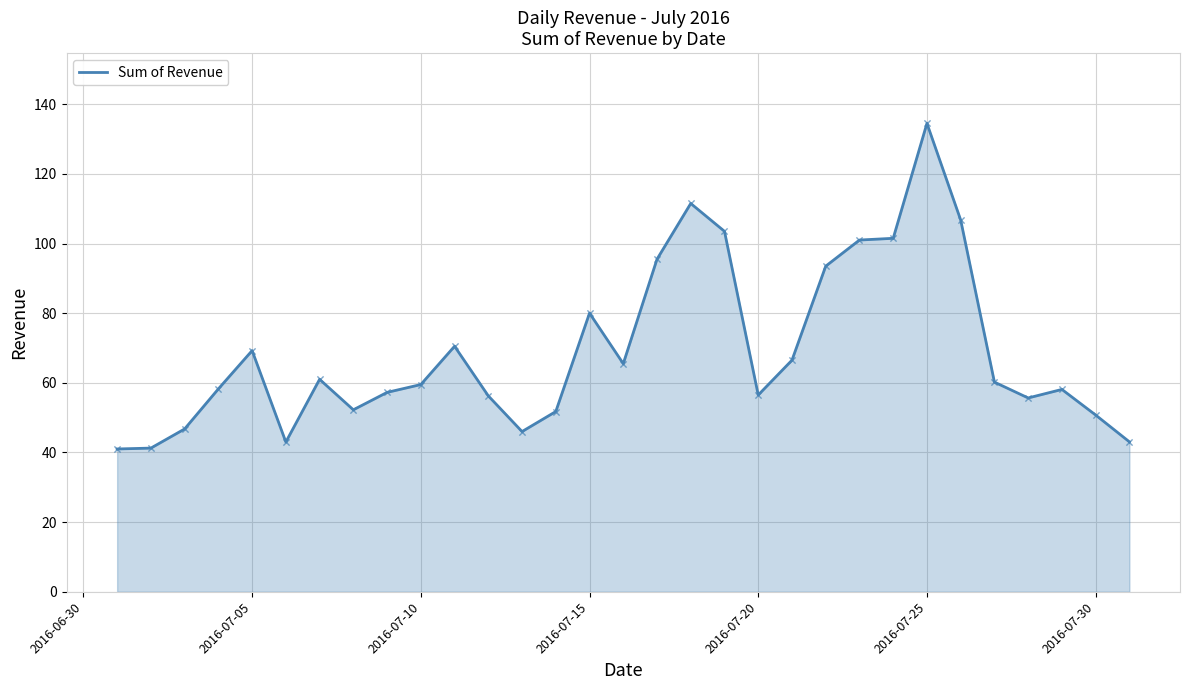

What is the smallest value displayed?

41.0